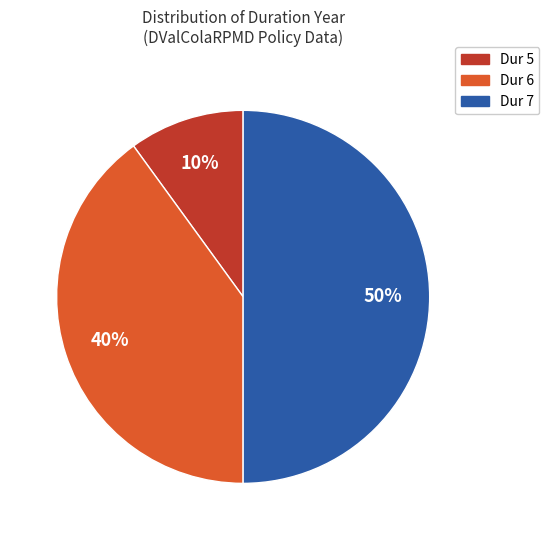

Which category has the biggest portion of the pie?

Dur 7